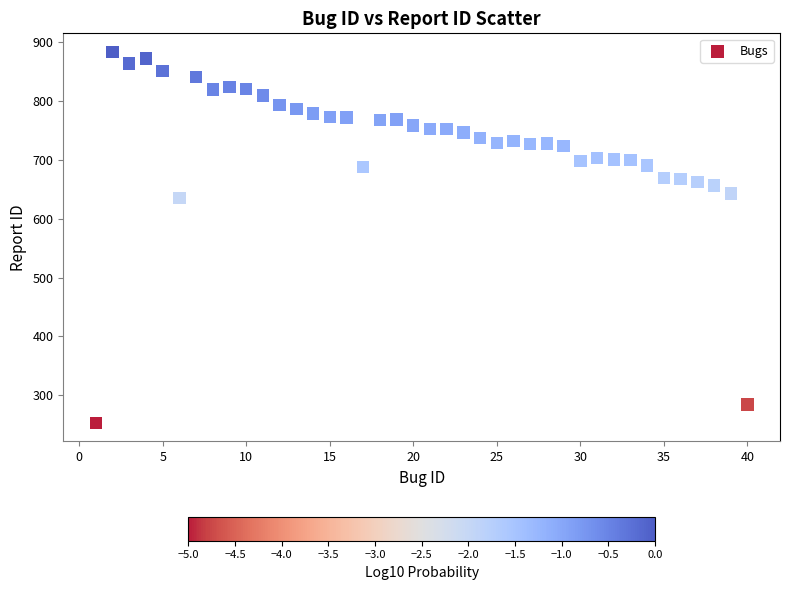

What is the range of X values (max minus min)?

39